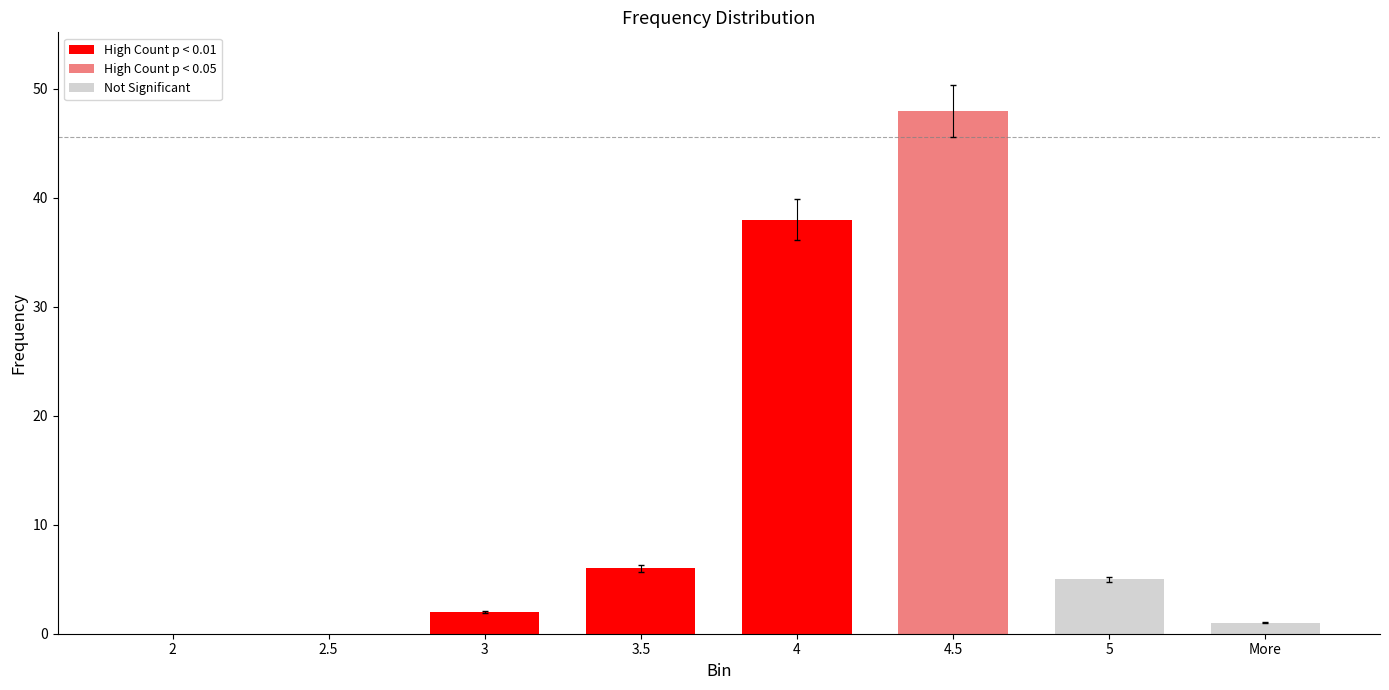

Which label corresponds to the largest value in the chart?

4.5